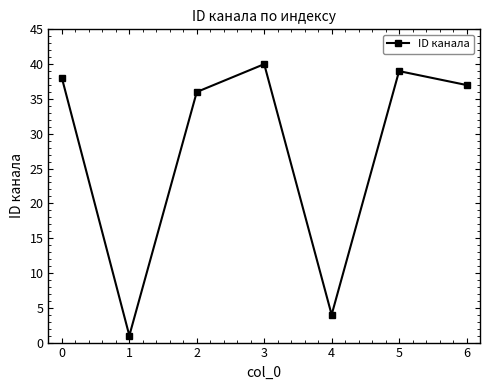

At which category does the data reach its first local peak?

3